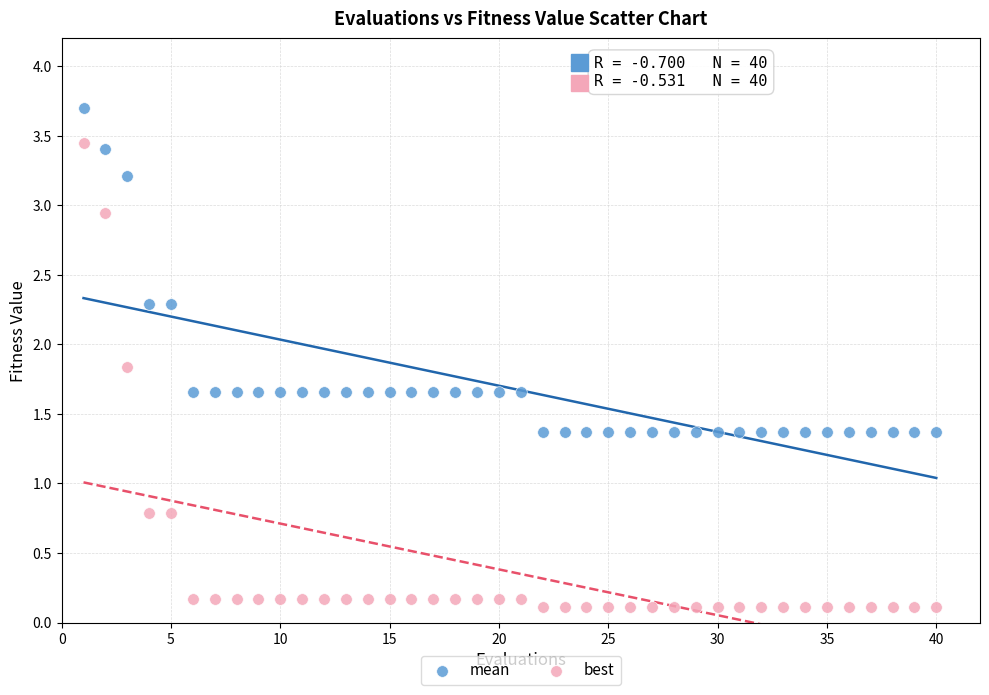

Which series reaches the minimum Y coordinate?

best